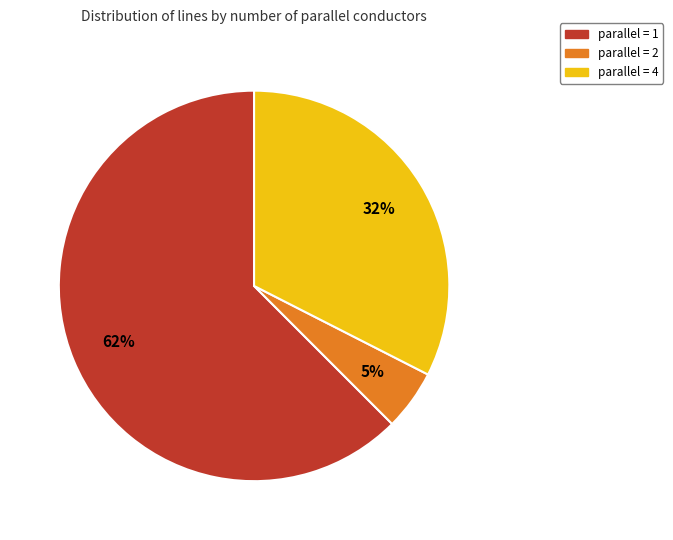

To the nearest percent, what is the average slice percentage?

33%